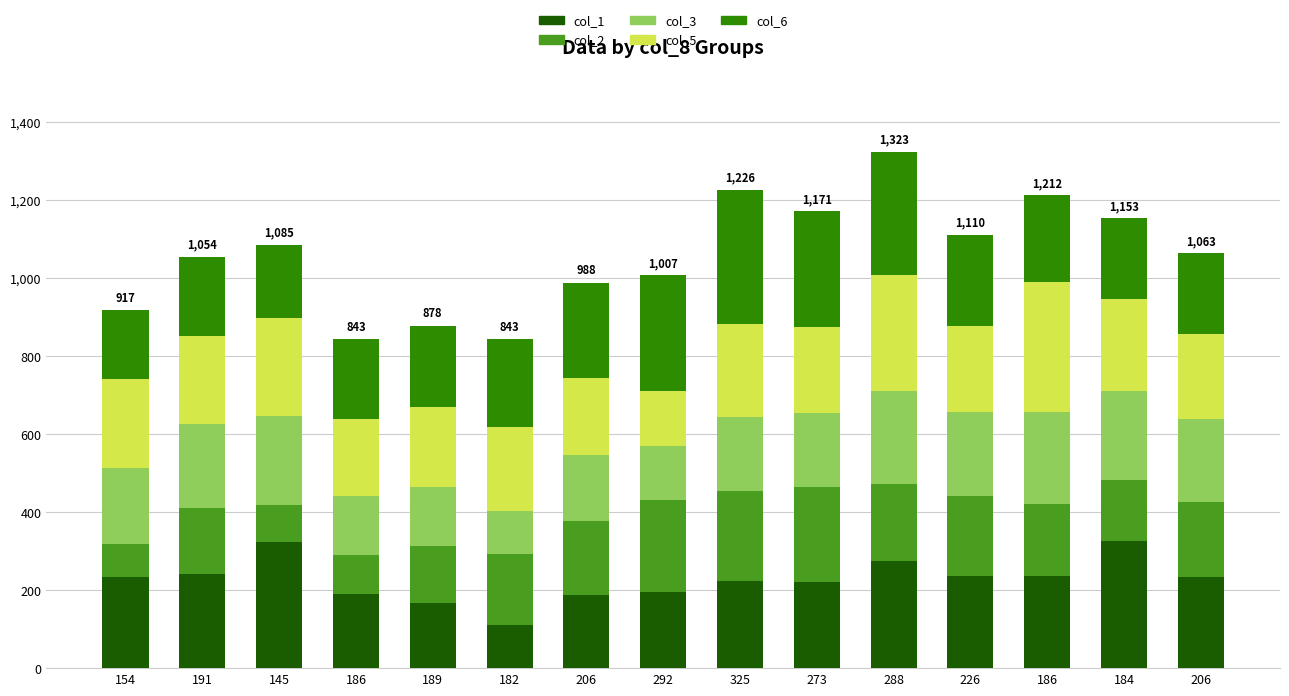

What are all the series names shown in the legend?

col_1, col_2, col_3, col_5, col_6